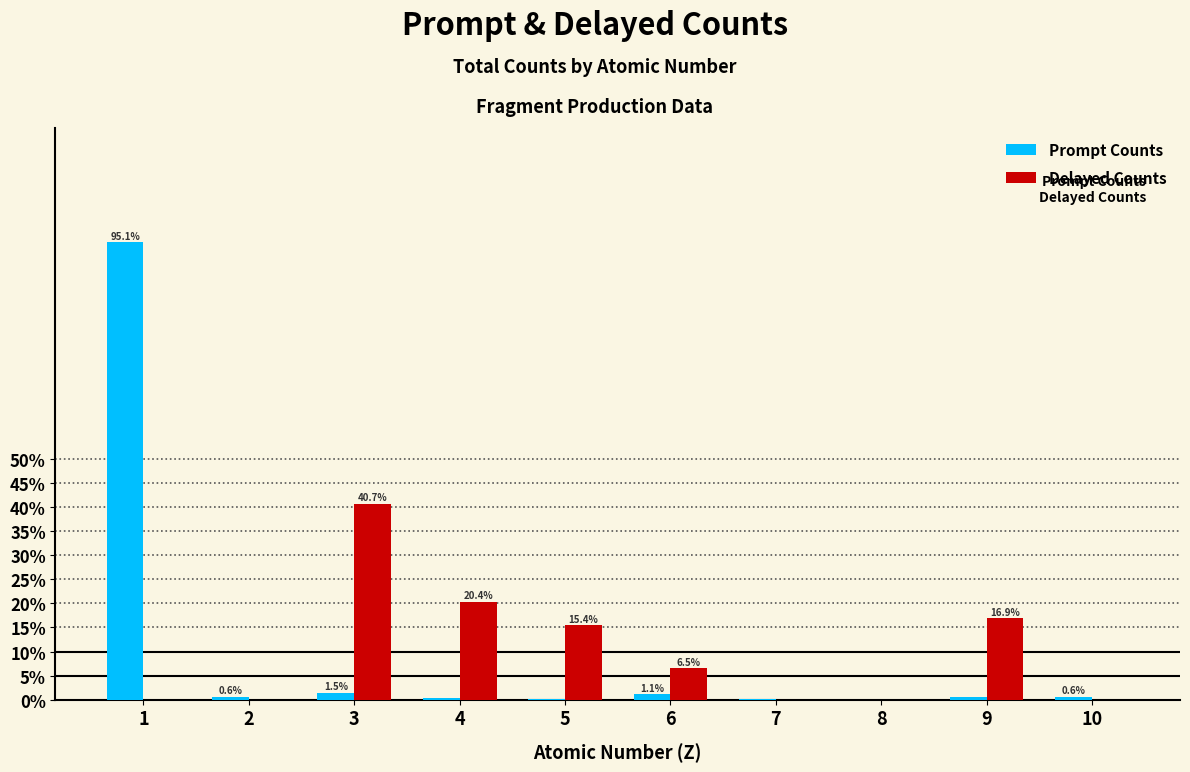

Between 5 and 7, which series saw the biggest shift?

Delayed Counts